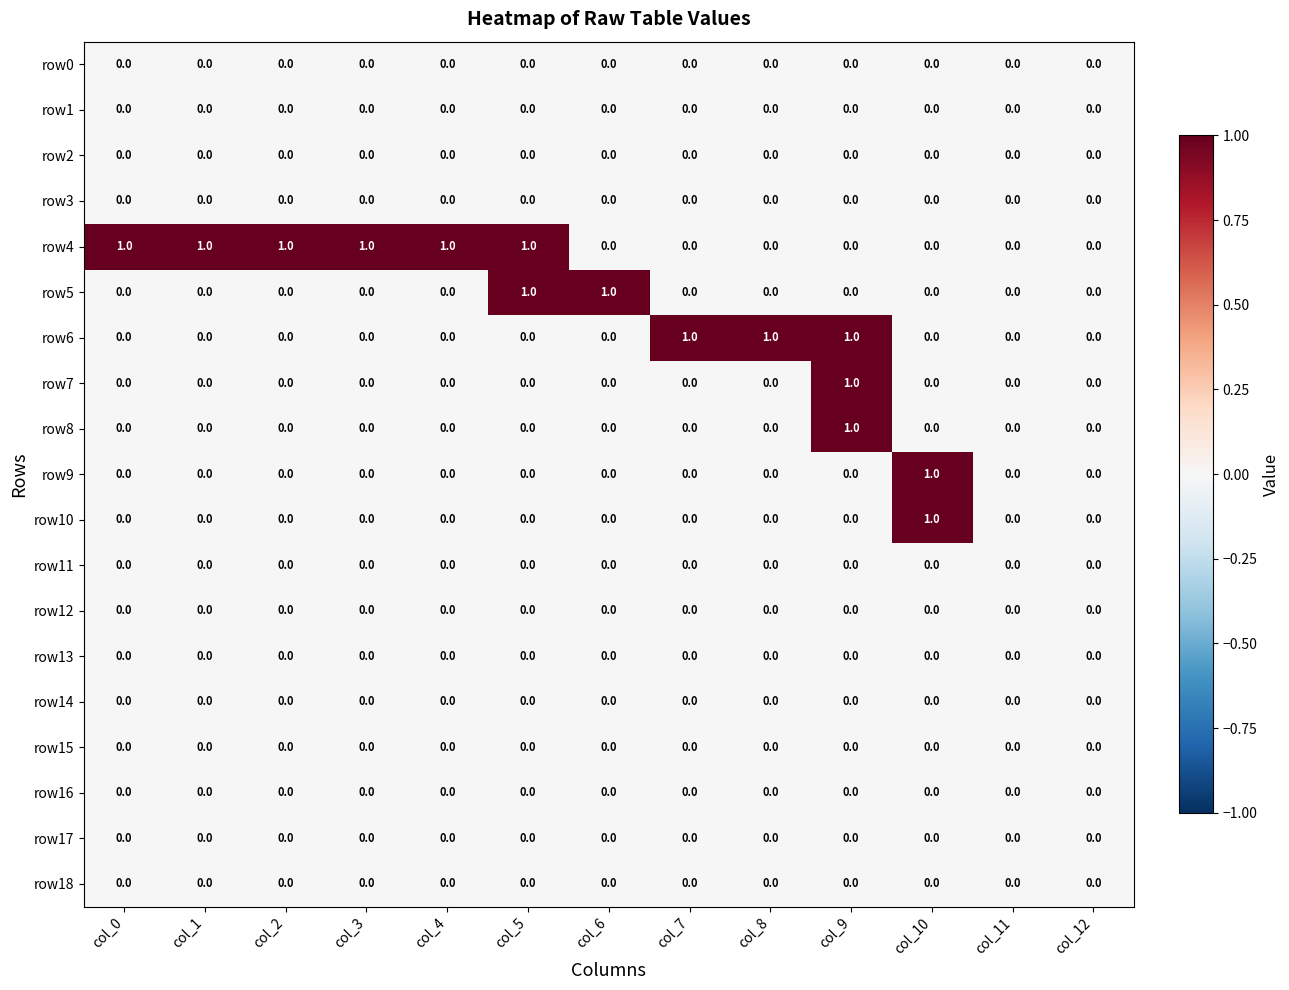

The row4 series shows 1 at col_2. True or false?

True